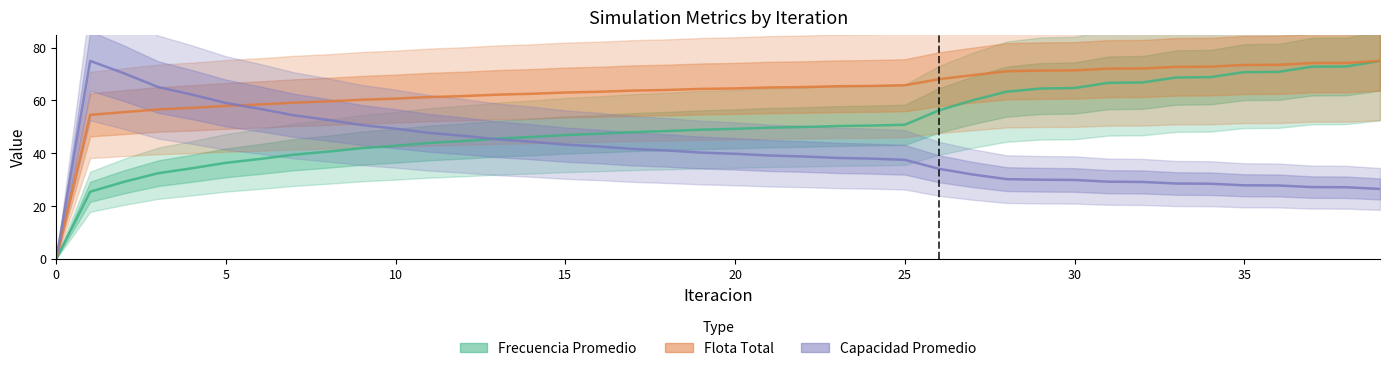

The Flota Total series shows 36.3 at 17. True or false?

False